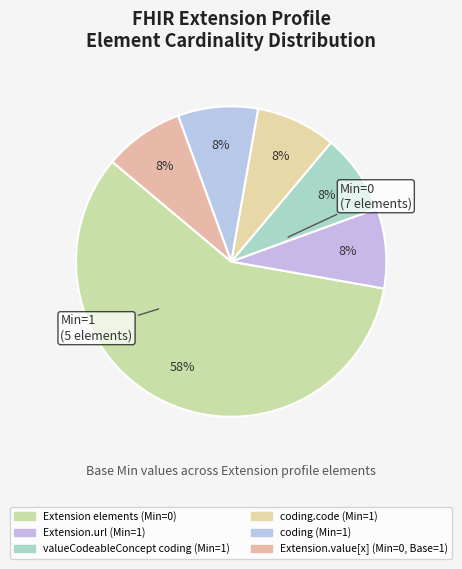

To the nearest percent, what is the difference between the largest and smallest slice percentages?

50%